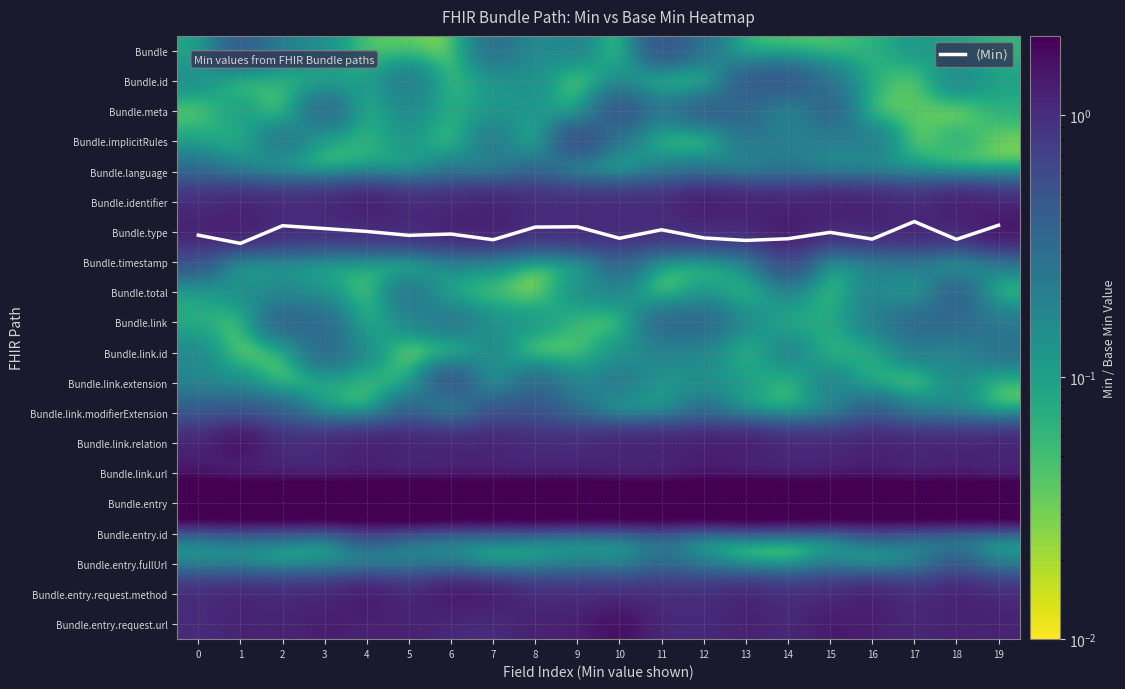

The value of Bundle.identifier at 14 is 1.5. True or false?

False